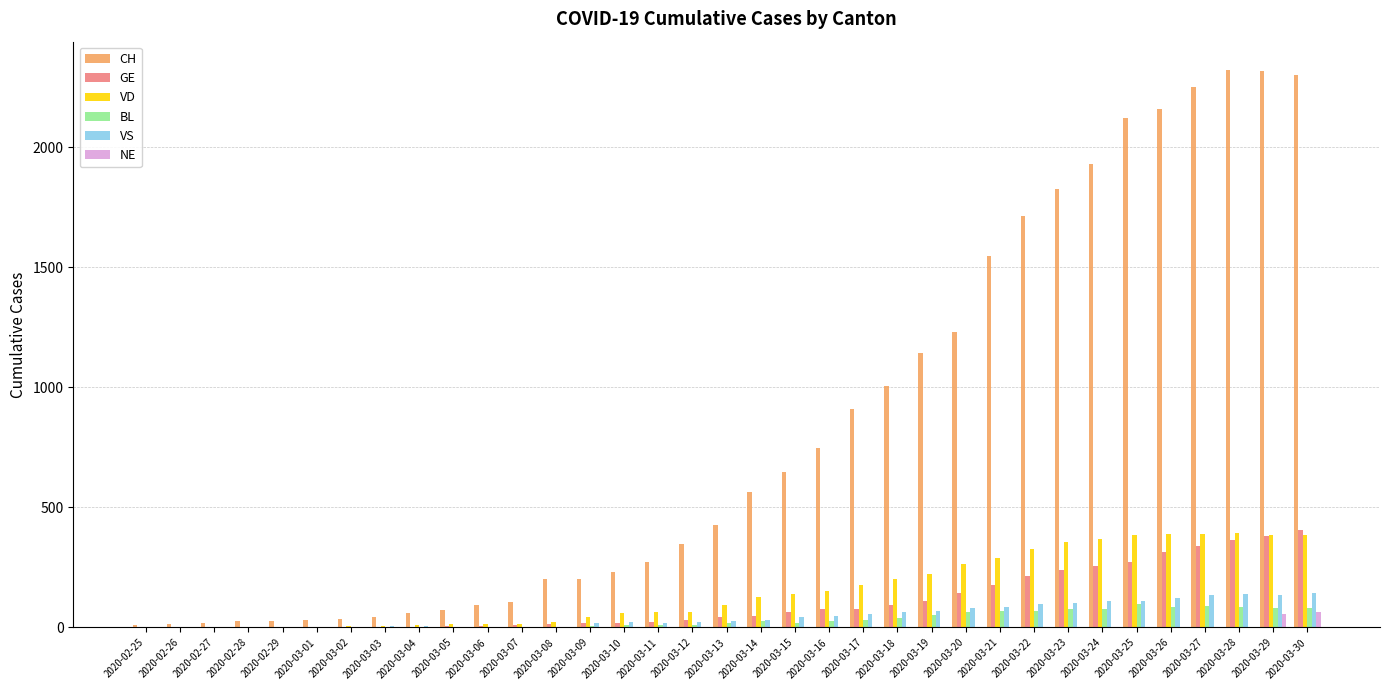

What is the greatest value displayed?

2324